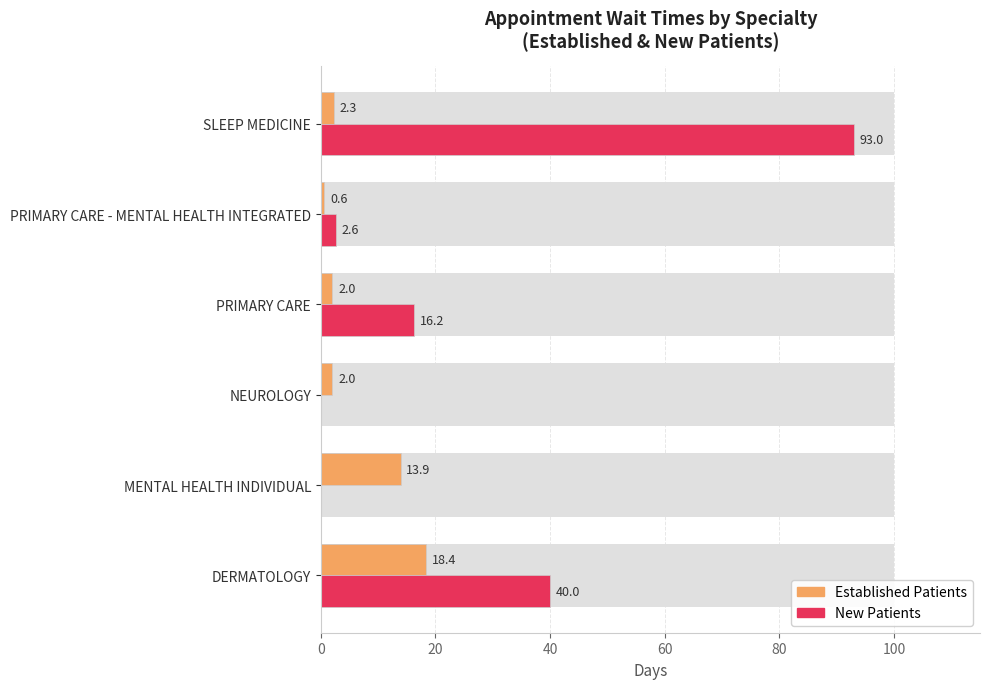

How many bars are there in each group?

2